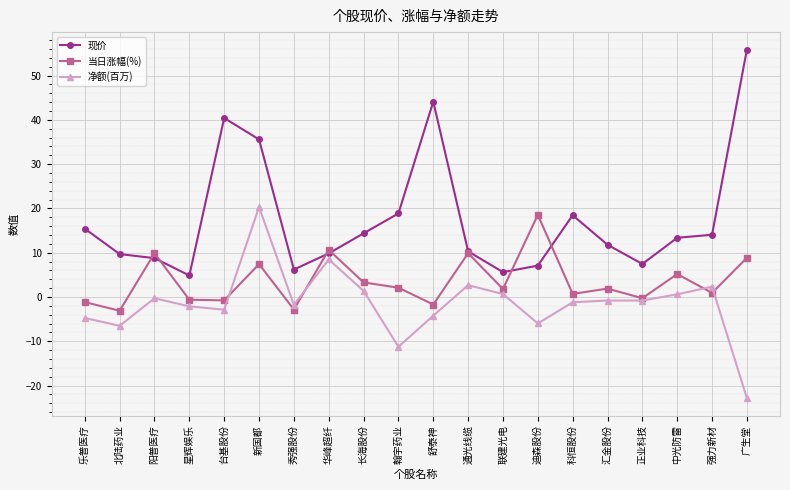

Which category has the highest value across all series?

广生堂